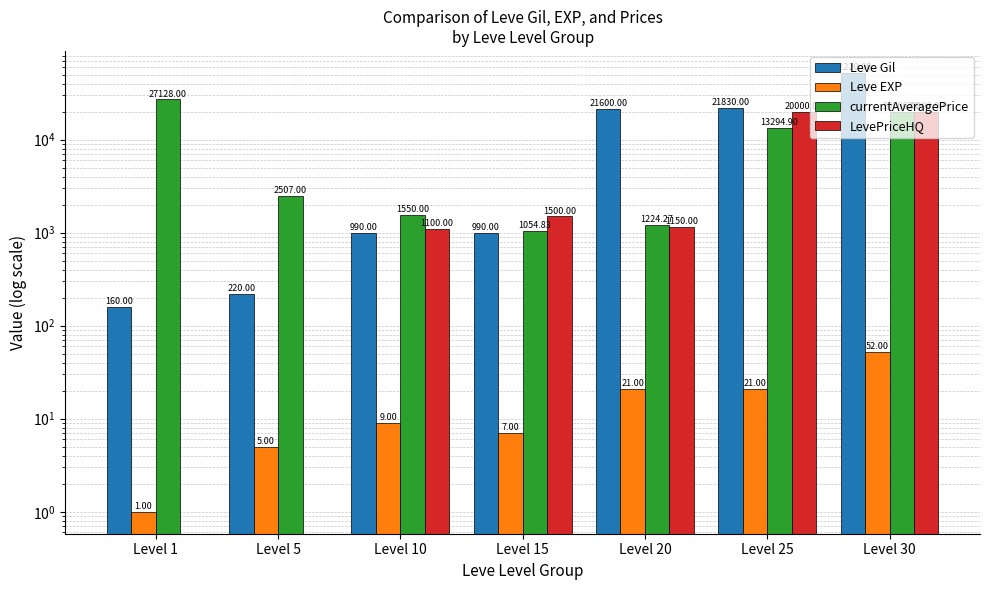

At which label does Leve EXP first exceed 9?

Level 20